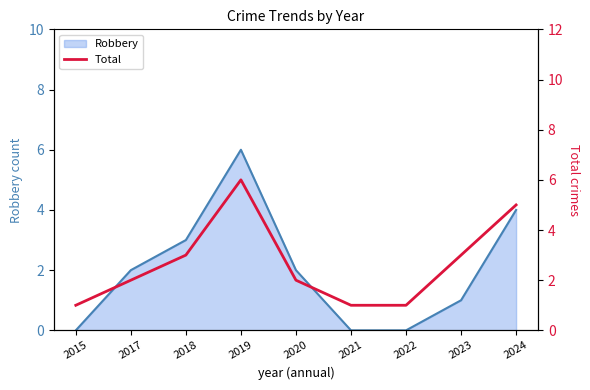

Reading right to left, what are all the values shown in this chart?

5	3	1	1	2	6	3	2	1